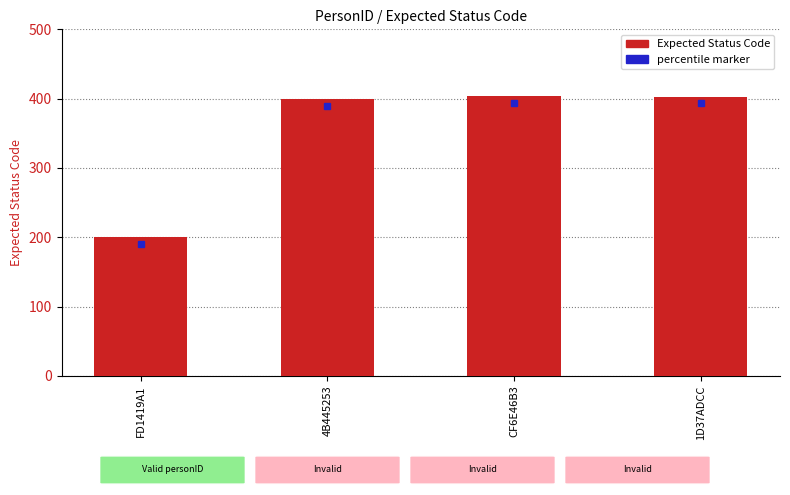

Where does the data first go above 403?

CF6E46B3